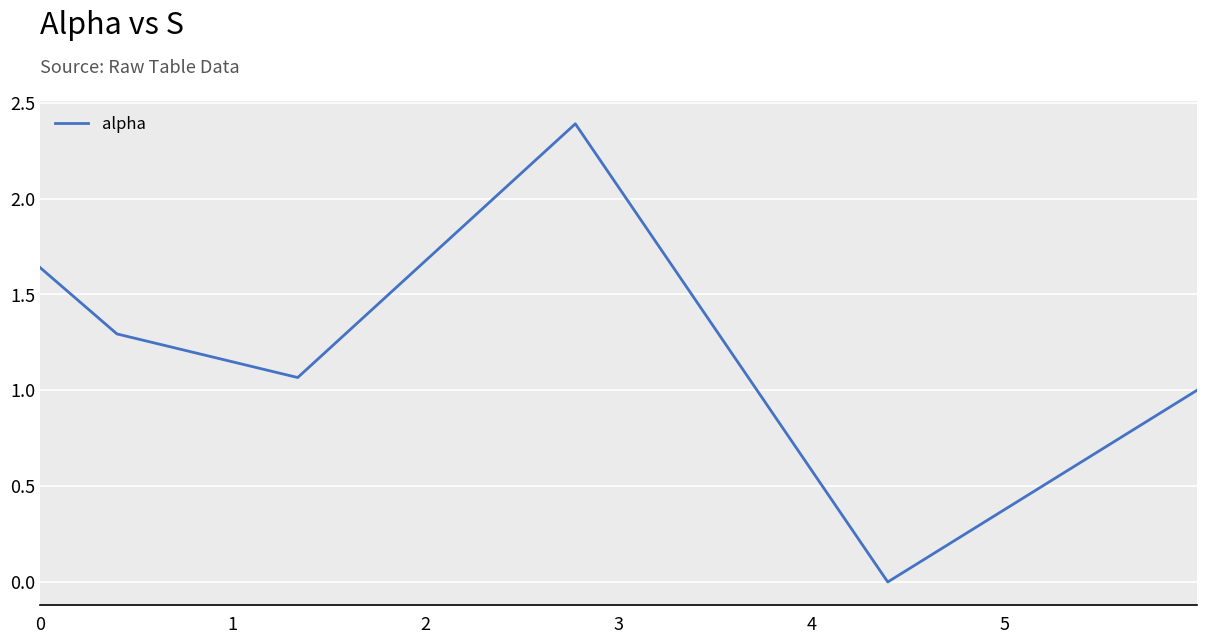

True or false: the data has more than 2 interior local peaks.

False